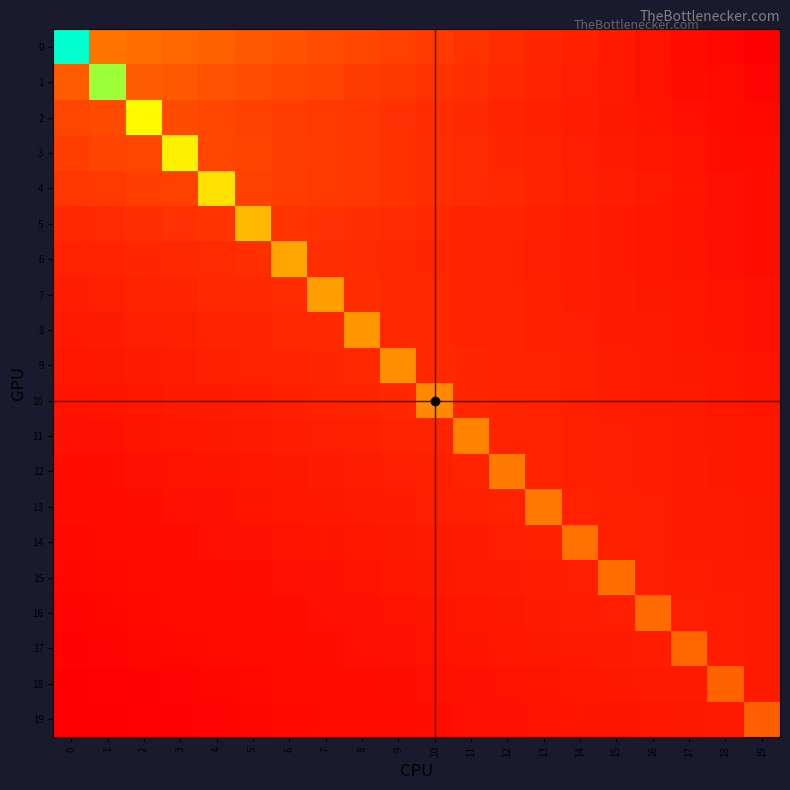

At how many categories does at least one series exceed 0?

20